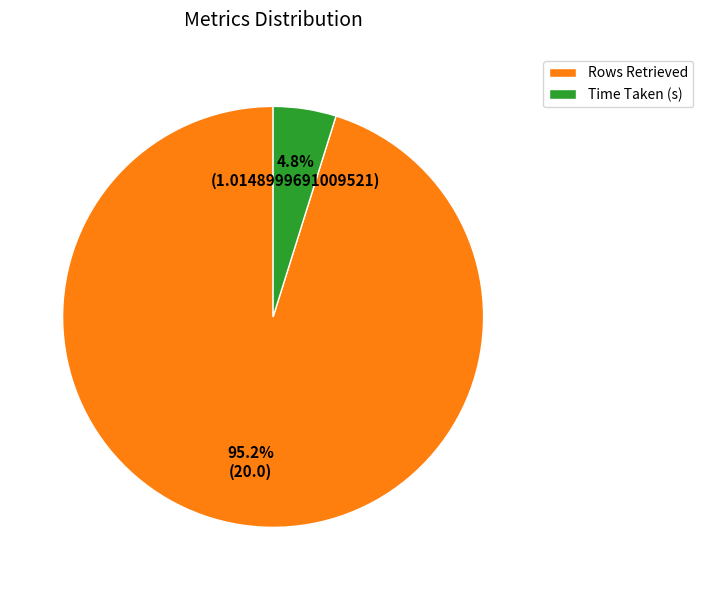

Between Rows Retrieved and Time Taken (s), which is larger?

Rows Retrieved